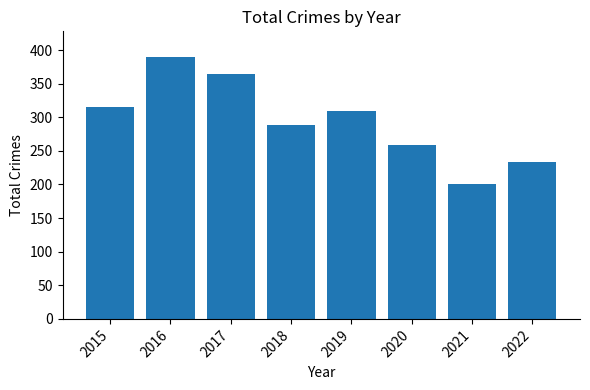

How many bars are there in total?

8